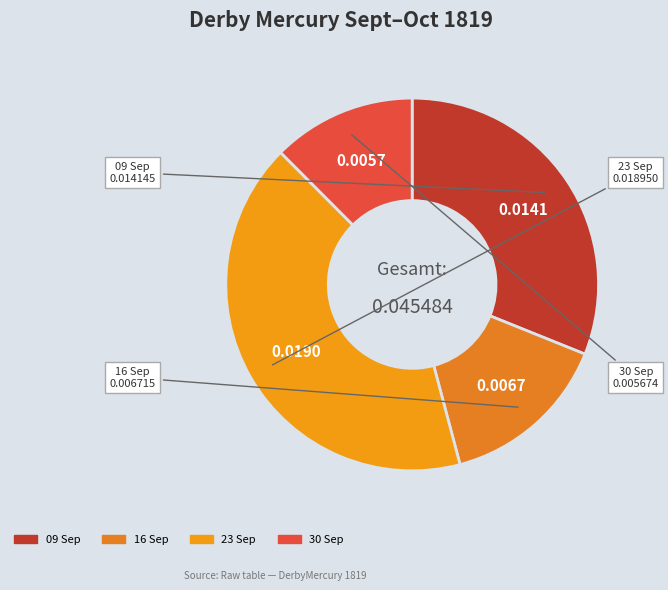

Which slice is the smallest?

1819.09.30_DerbyMercury